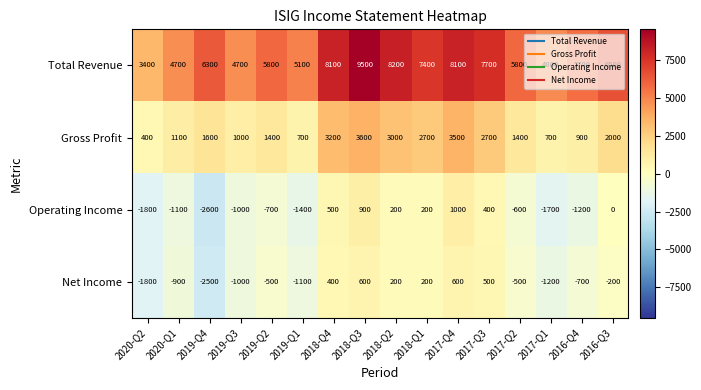

How many values in Operating Income are below zero?

9